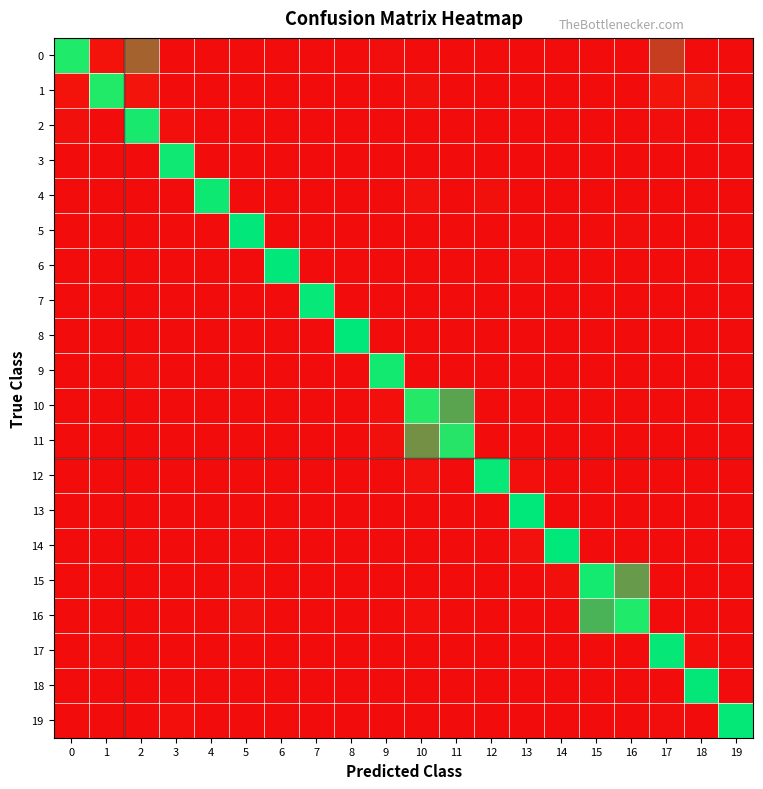

What is the maximum value for row_2?

213